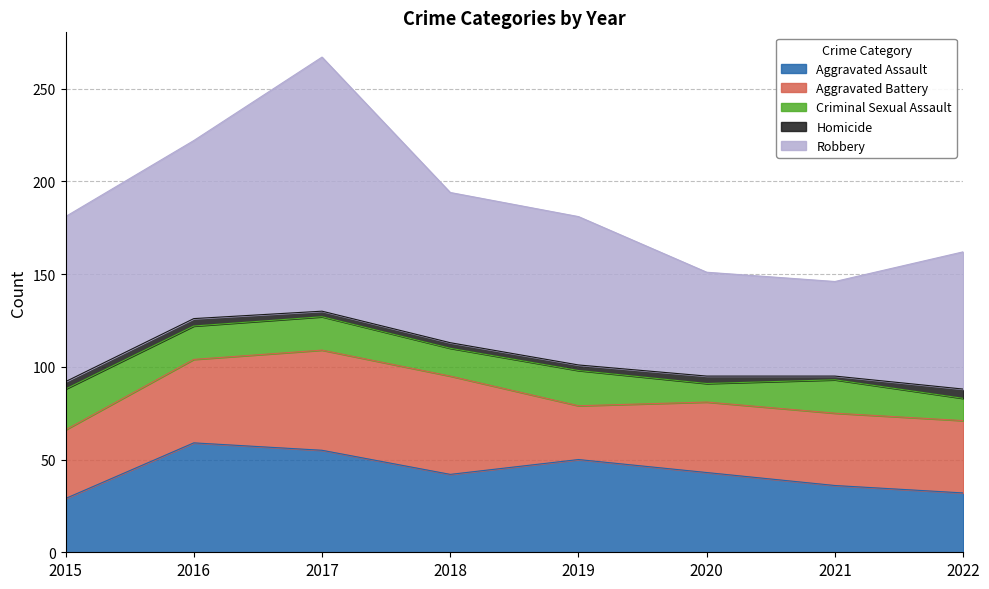

True or false: Criminal Sexual Assault and Homicide cross at least once.

False